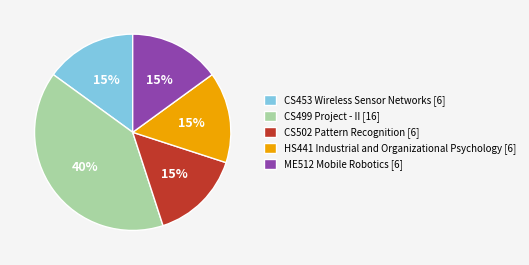

Combined, do CS453 Wireless Sensor Networks [6] and ME512 Mobile Robotics [6] account for over 50%?

No